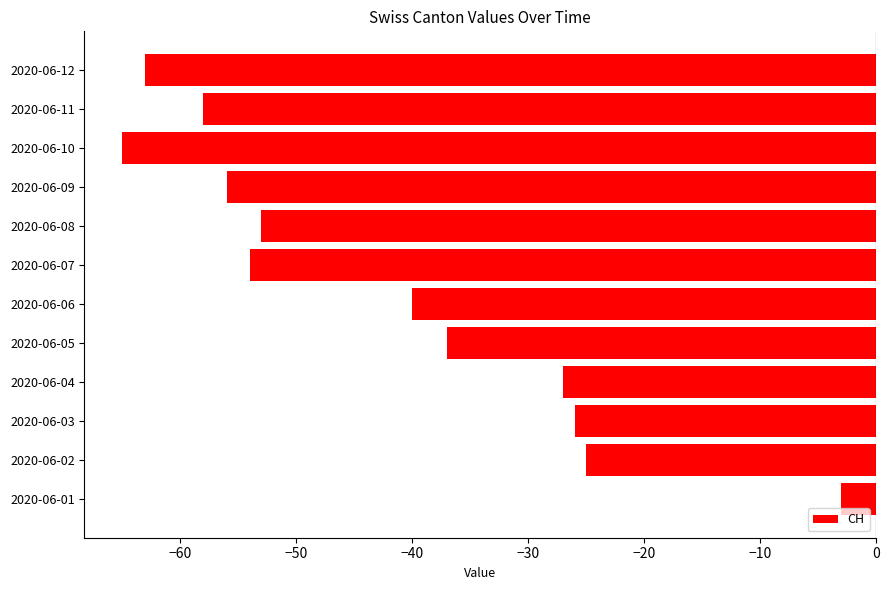

Which label corresponds to the largest value in the chart?

2020-06-01